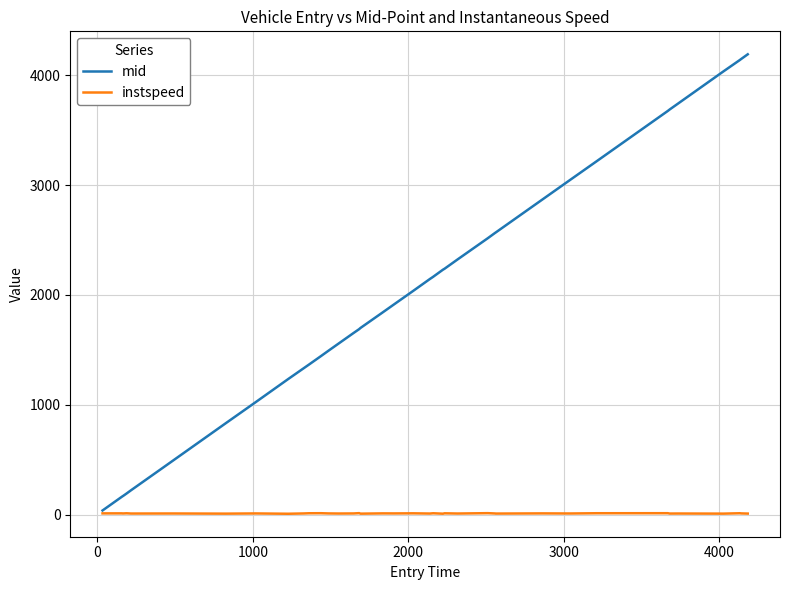

Which series has the largest total across all categories?

mid